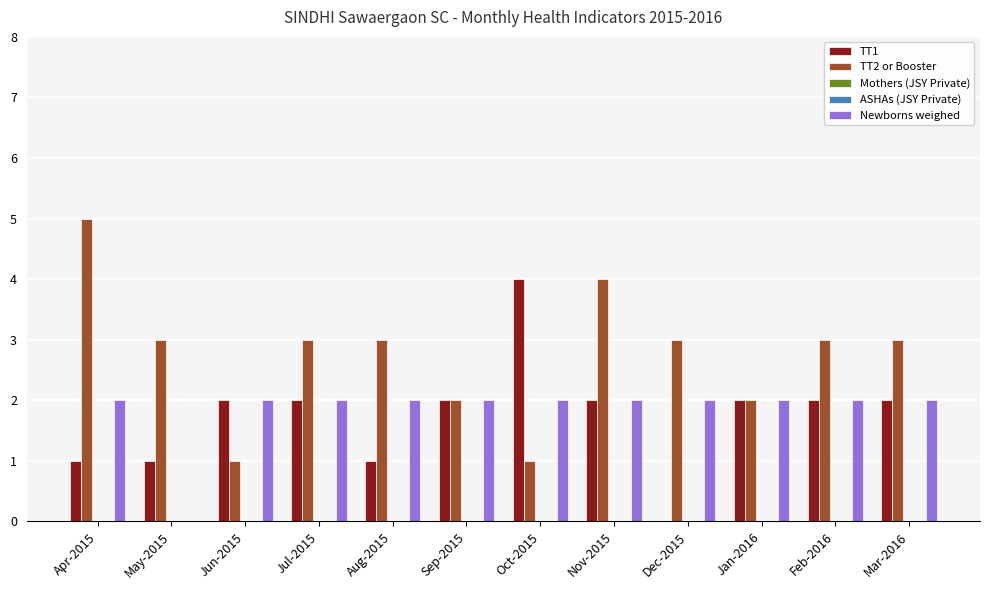

How many categories are shown in the chart?

12